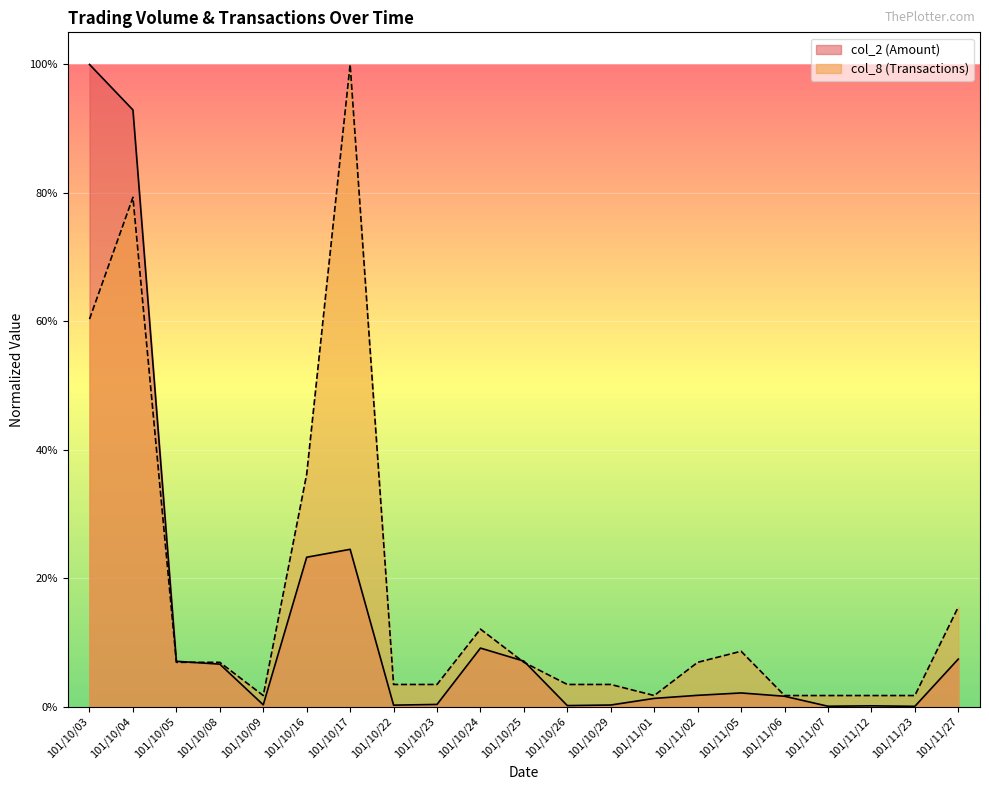

Reading right to left, list all the values displayed in this chart.

col_2 (Amount): 0.1	0.0	0.0	0.0	0.0	0.0	0.0	0.0	0.0	0.0	0.1	0.1	0.0	0.0	0.2	0.2	0.0	0.1	0.1	0.9	1.0
col_8 (Transactions): 0.2	0.0	0.0	0.0	0.0	0.1	0.1	0.0	0.0	0.0	0.1	0.1	0.0	0.0	1.0	0.4	0.0	0.1	0.1	0.8	0.6